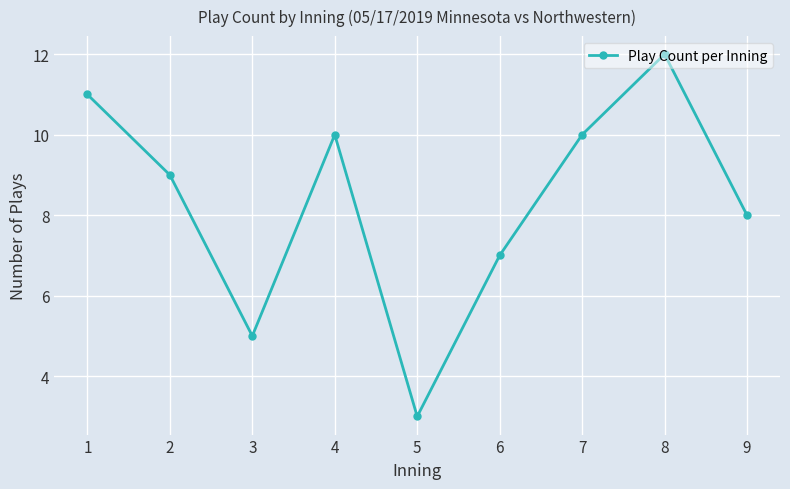

Which label corresponds to the smallest value in the chart?

5